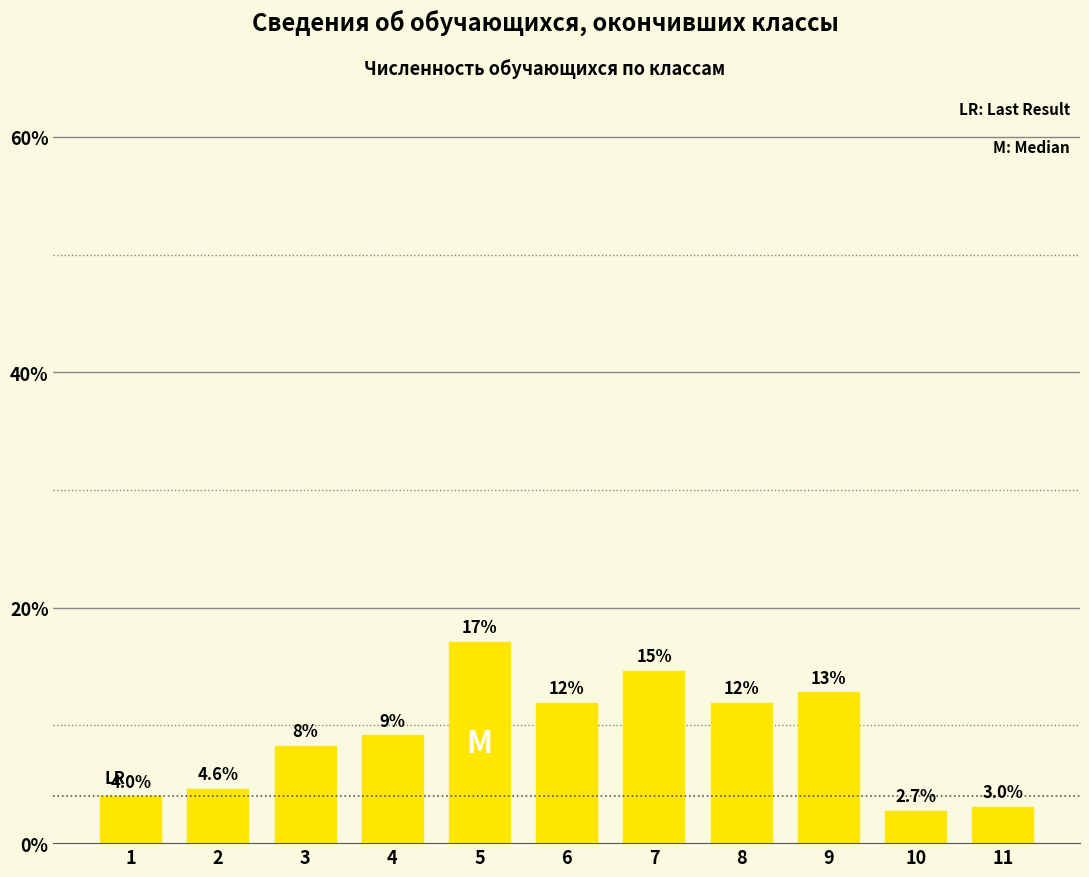

How many bars are there in total?

11